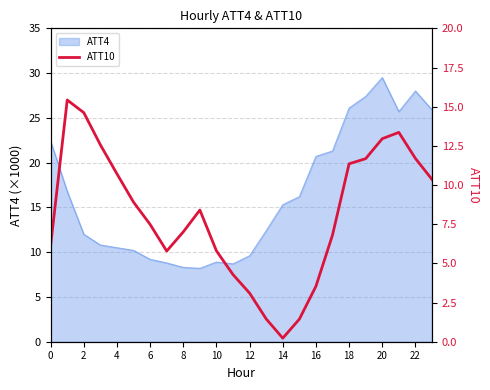

The value of ATT4 at 8 is 5.8. True or false?

False